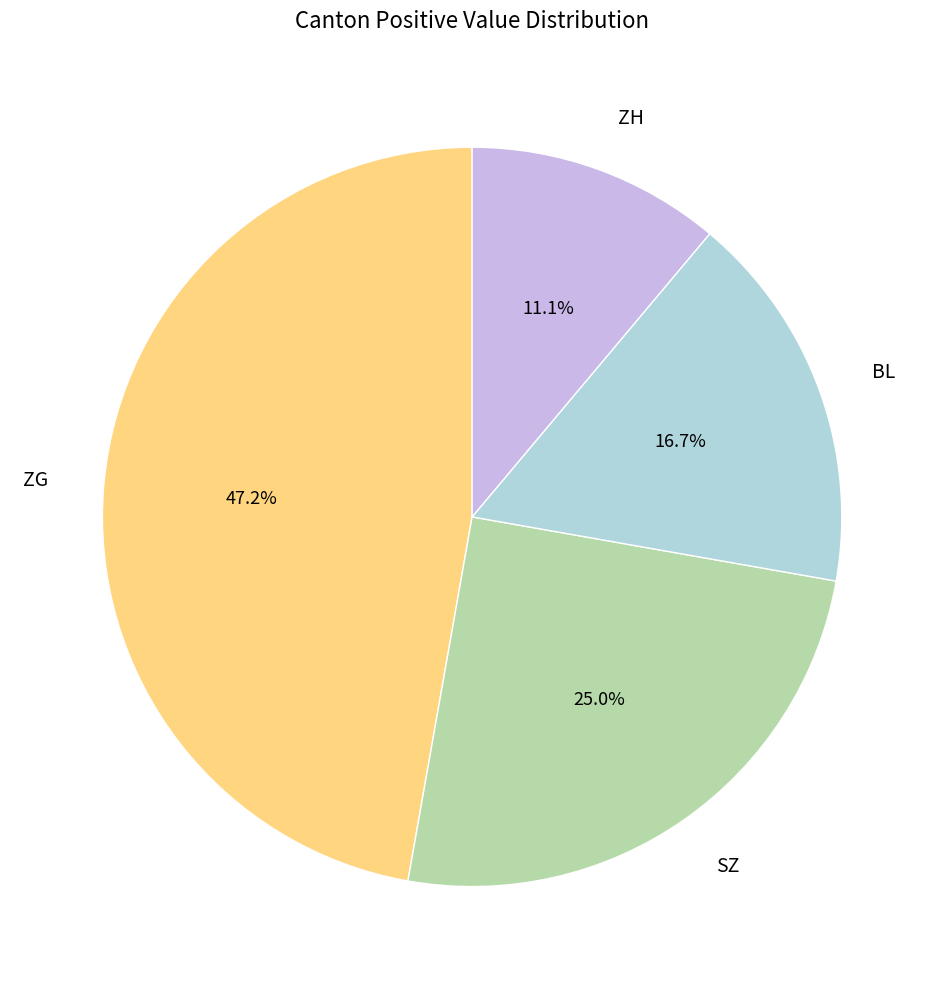

The ZH slice represents 48% of the pie. True or false?

False